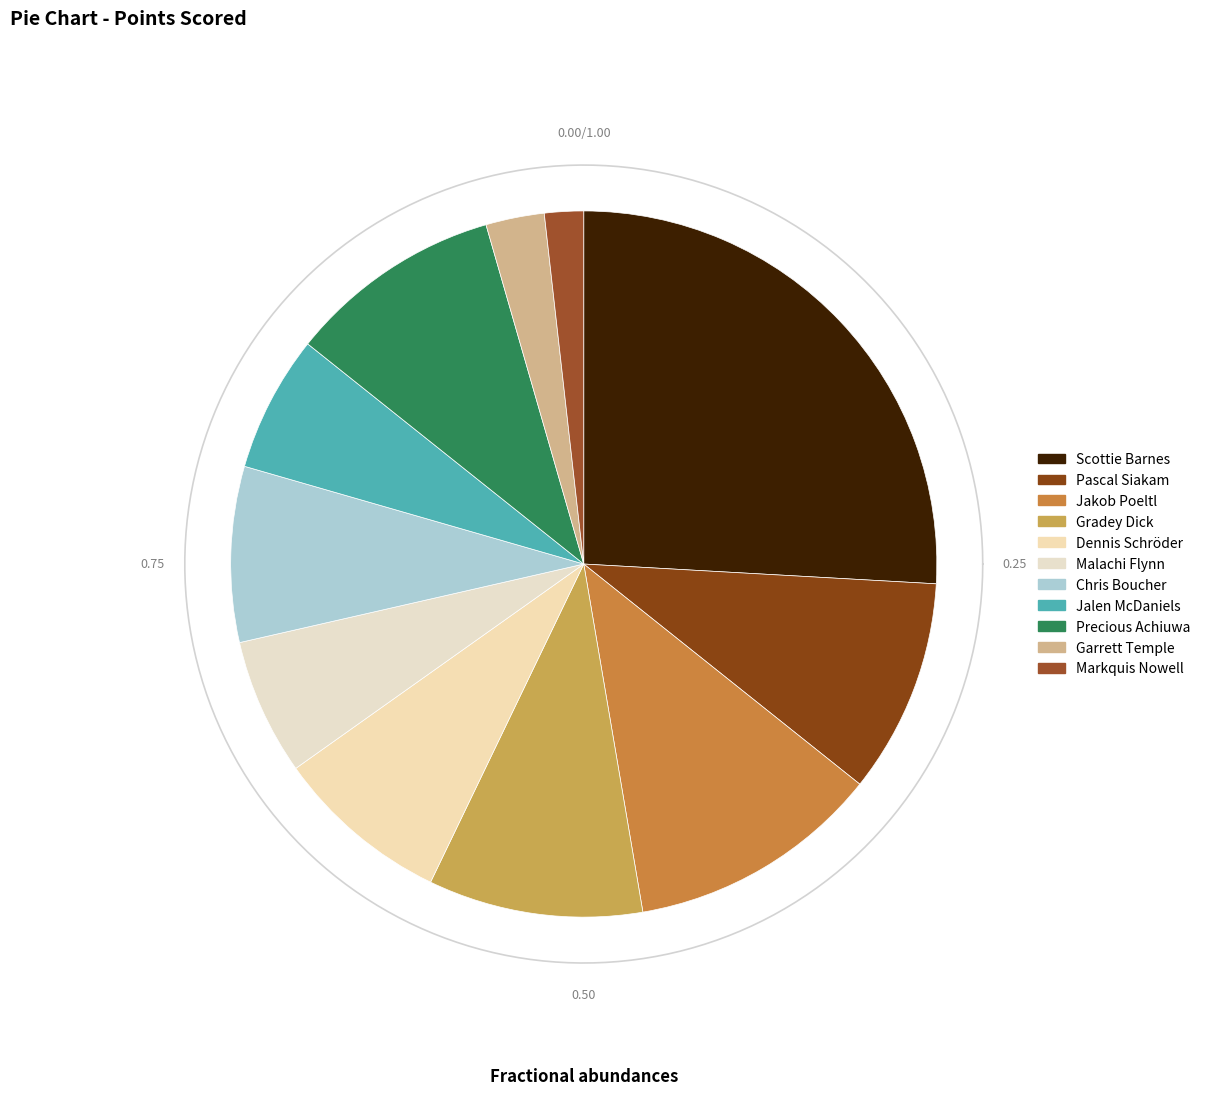

Between Garrett Temple and Malachi Flynn, which is larger?

Malachi Flynn